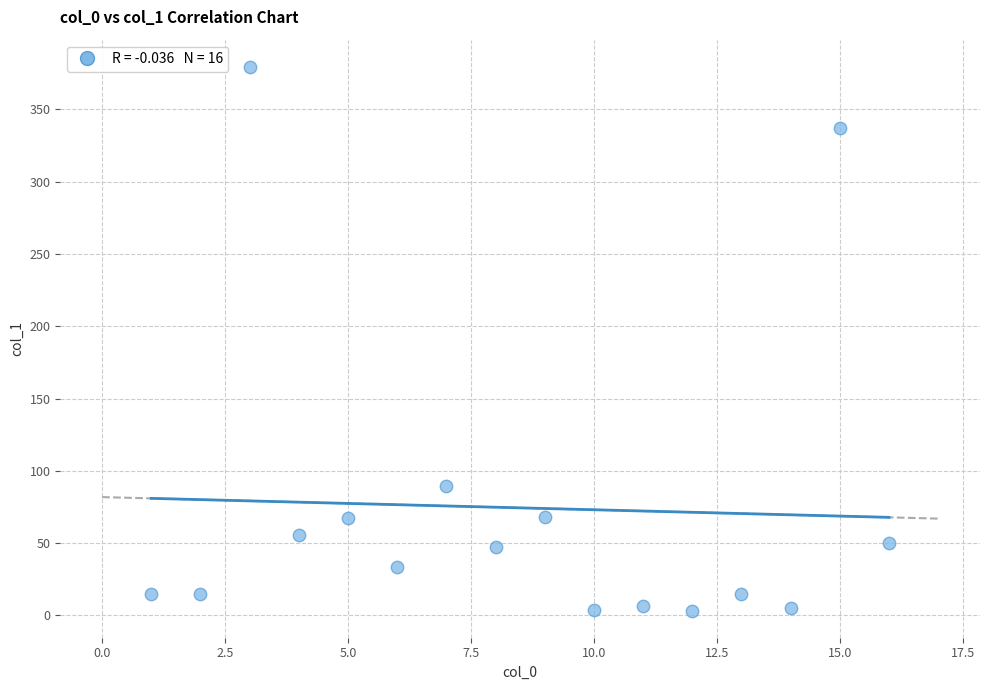

What Y value in the scatter plot is closest to 191?

89.6